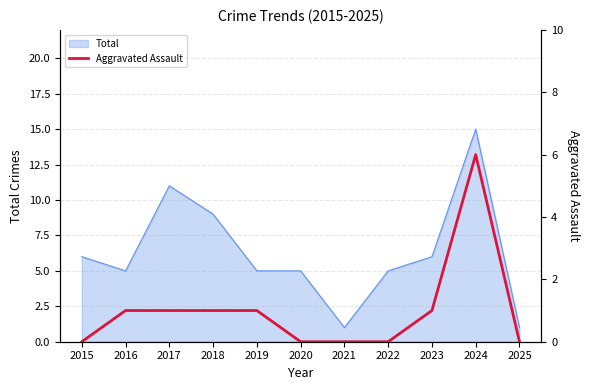

What is the ratio of the value at 2024 to the value at 2017?

6.0